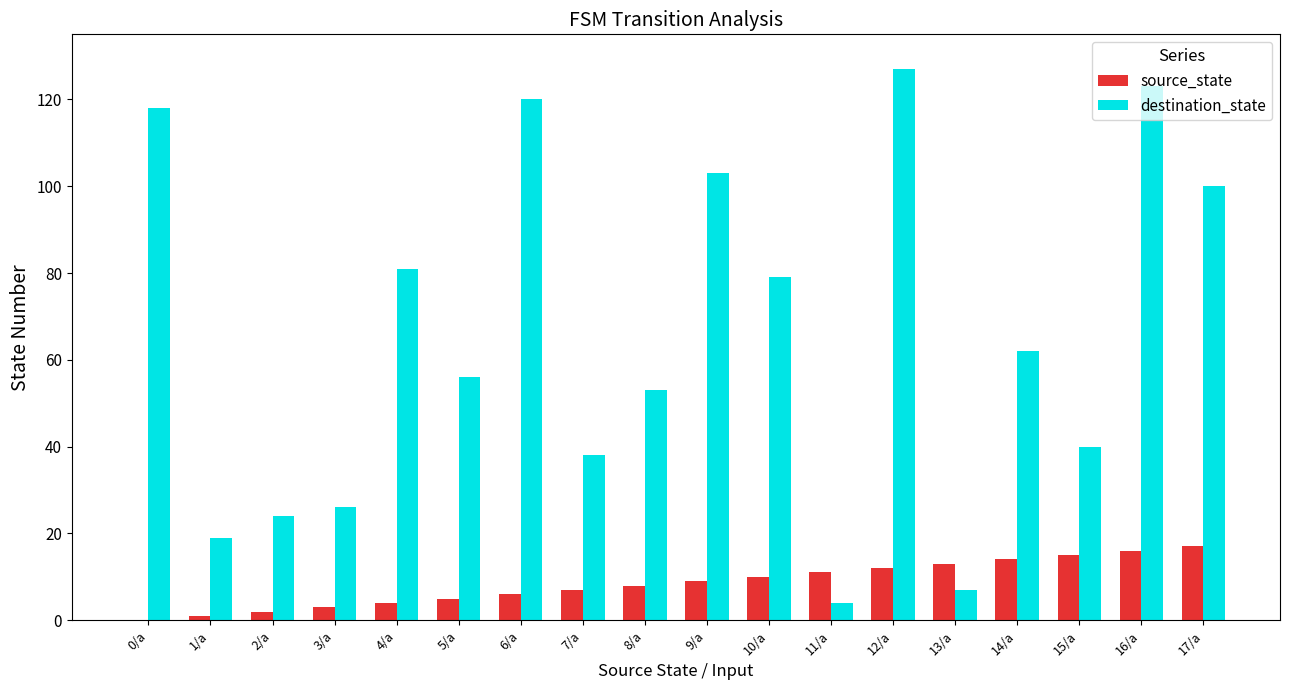

What is the approximate value of source_state at 17/a, to the nearest 5?

15